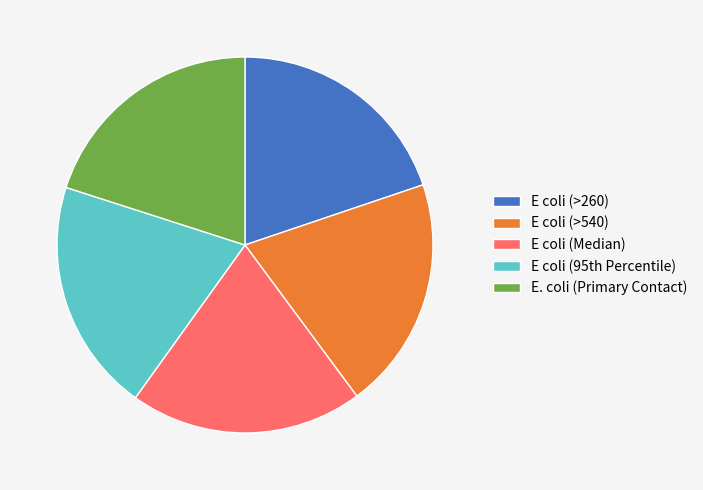

What is the ratio of the value at E coli (>540) to the value at E. coli (Primary Contact)?

1.0